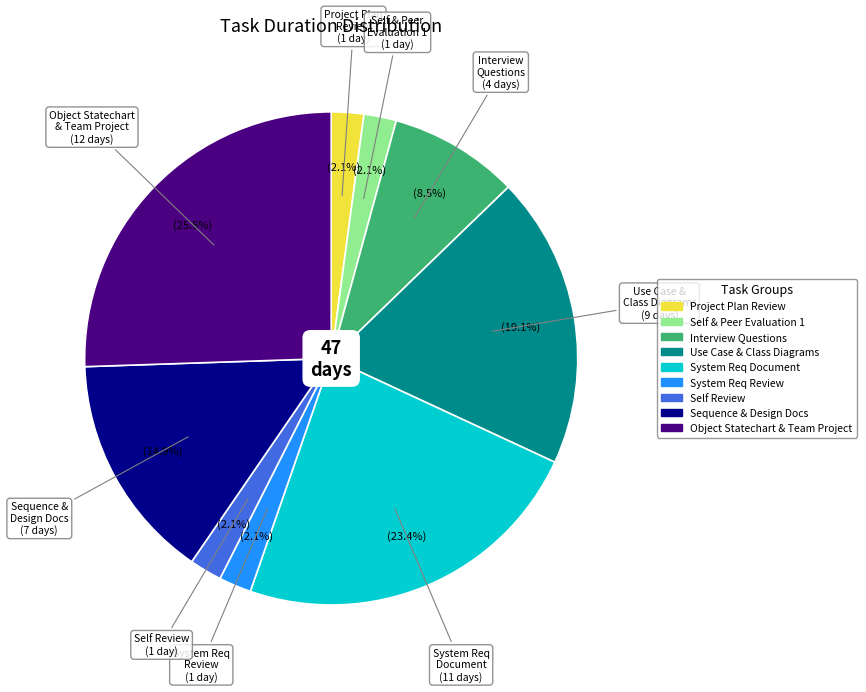

Is there any slice that represents more than half of the pie?

No